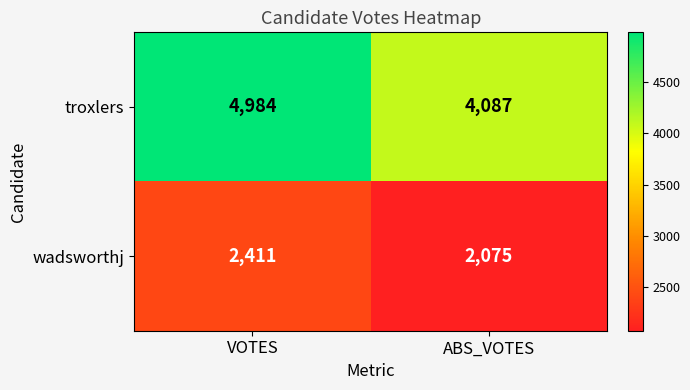

Which series has the largest range (max minus min)?

troxlers